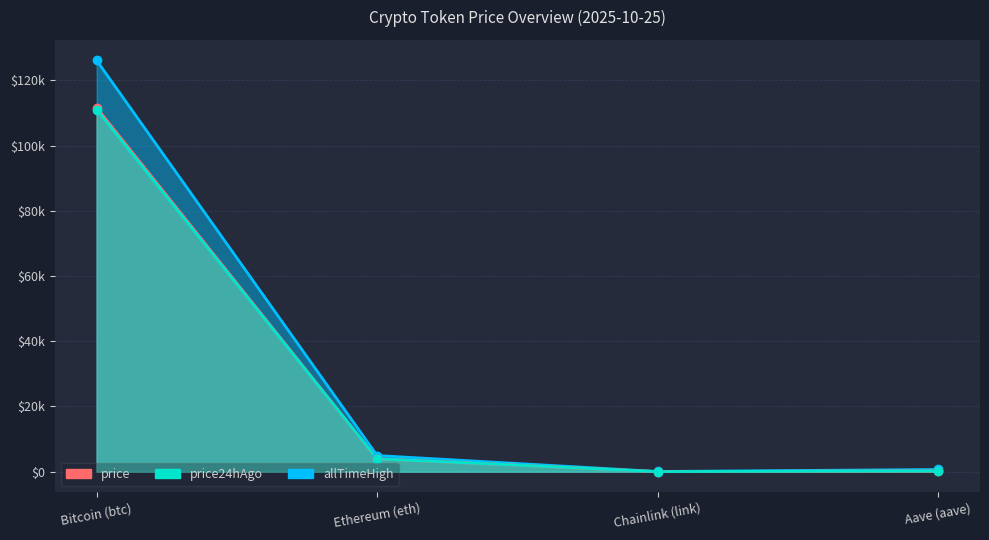

What is the label of the 2nd point from the right?

Chainlink (link)